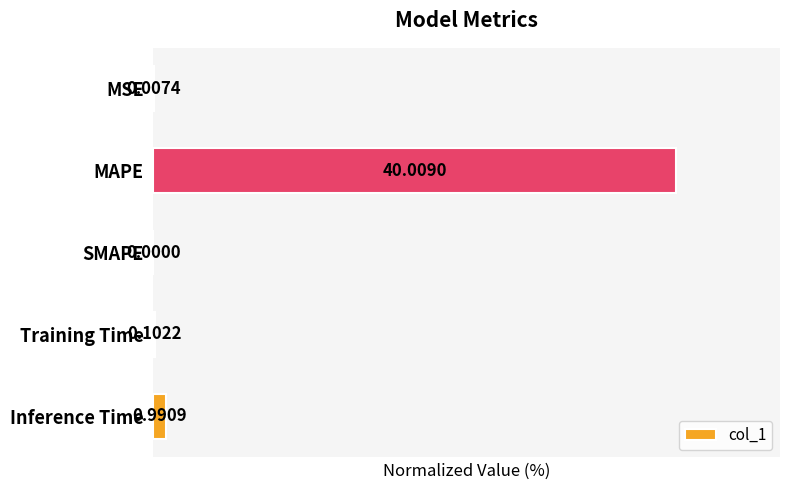

Are the bars horizontal?

Yes